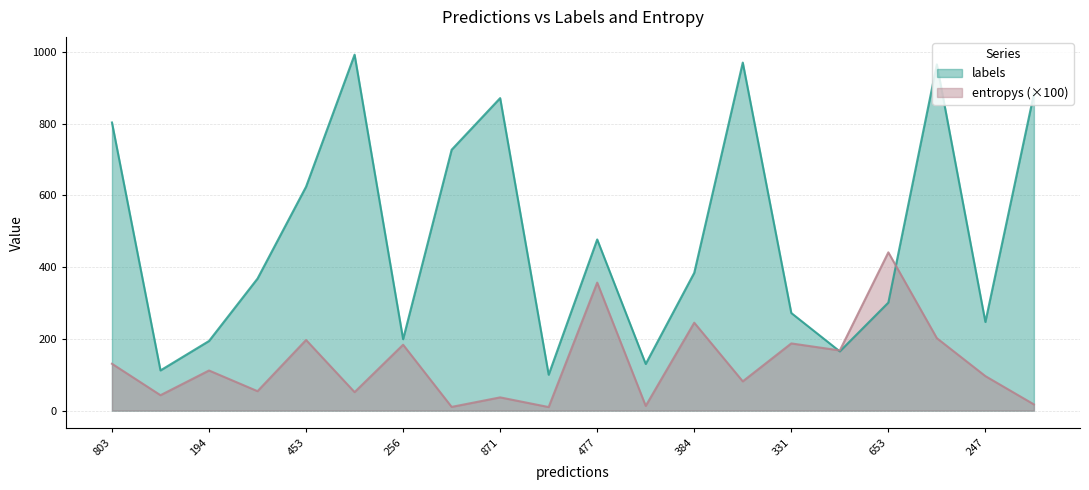

How many times do entropys and labels cross each other?

2